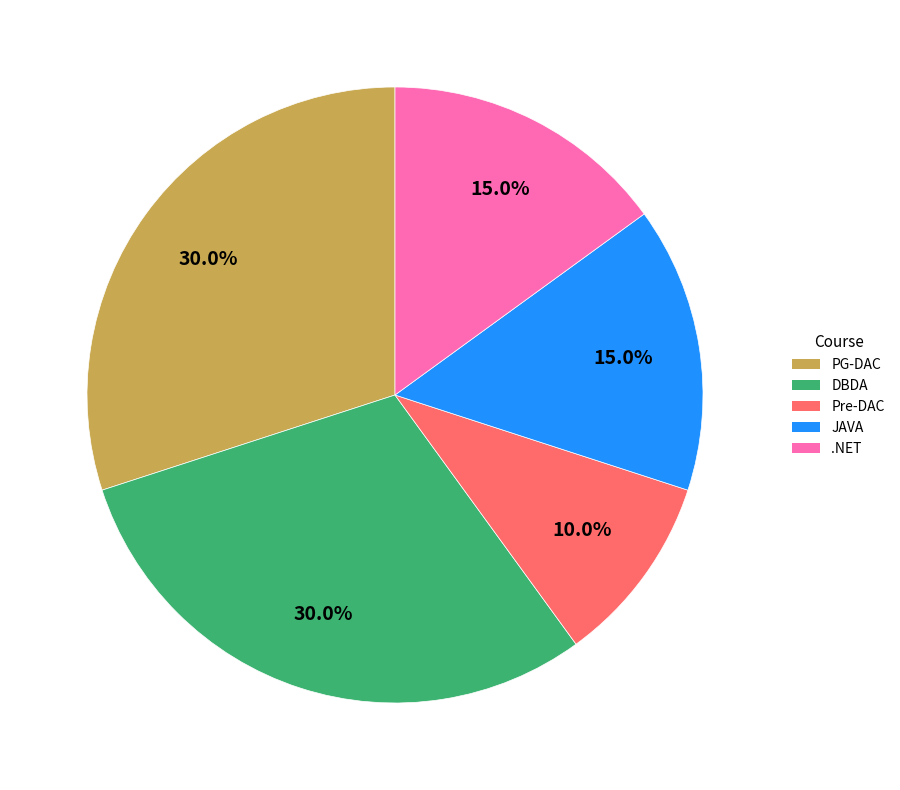

Combined, do DBDA and Pre-DAC account for over 50%?

No